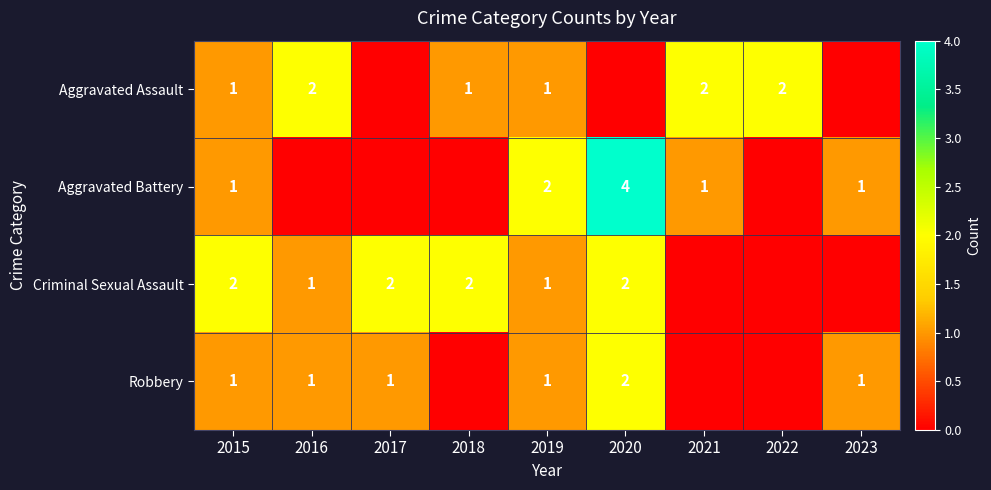

Count the number of categories in the chart.

9